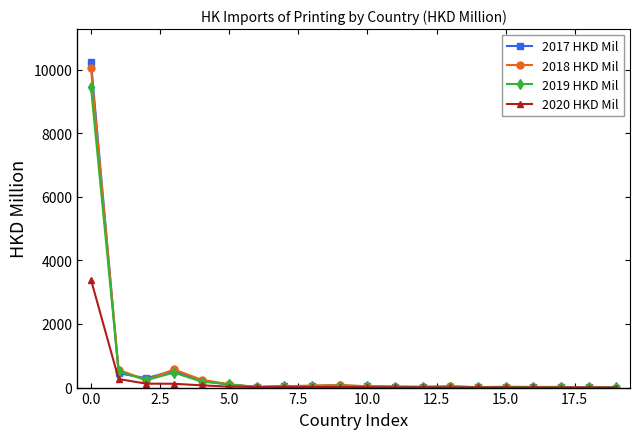

What is the maximum value shown in the chart?

10249.3